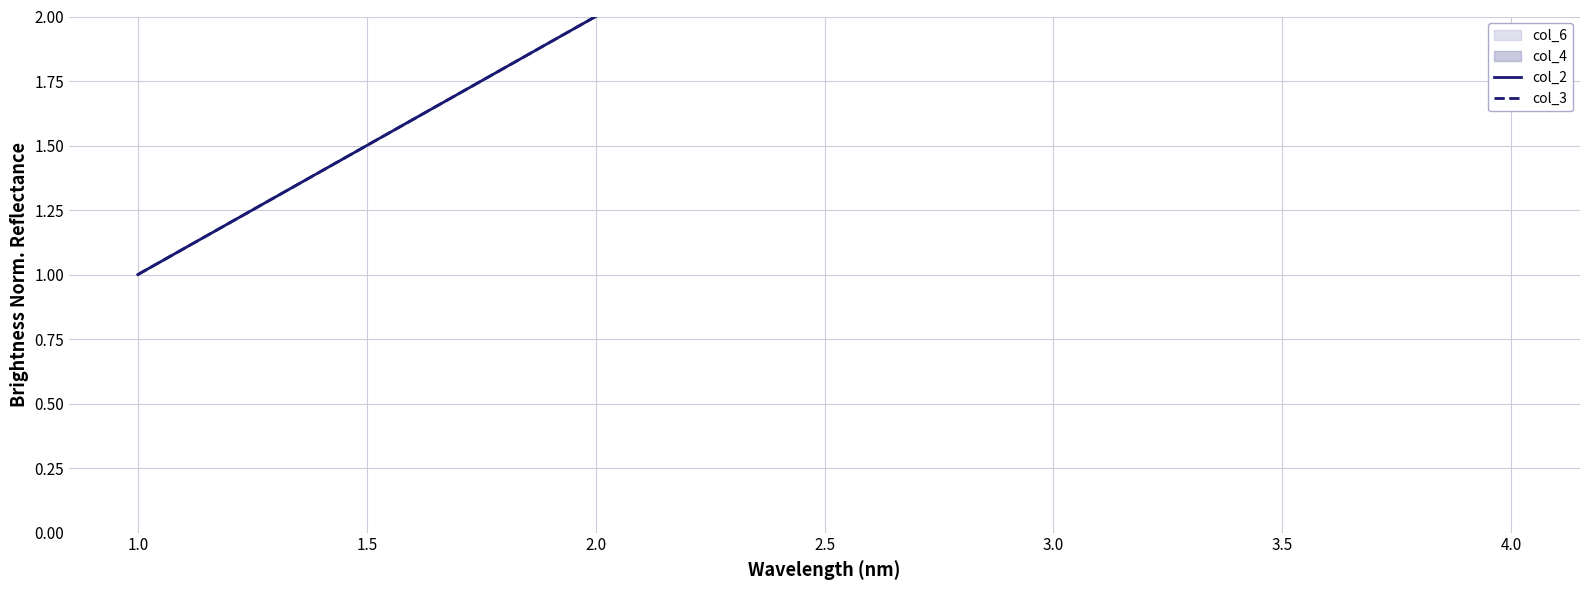

The col_2 series shows 3 at 2.0. True or false?

False